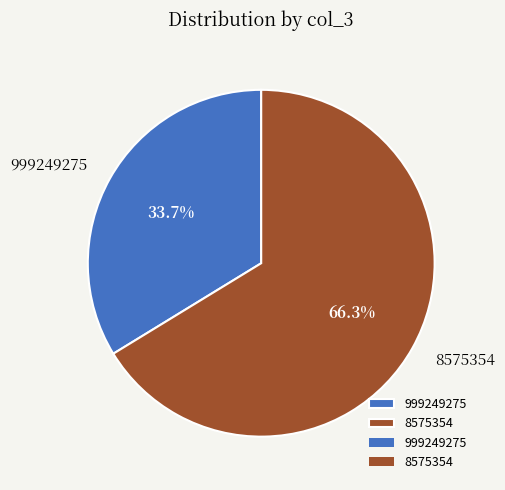

True or false: 8575354 accounts for 66% of the total.

True